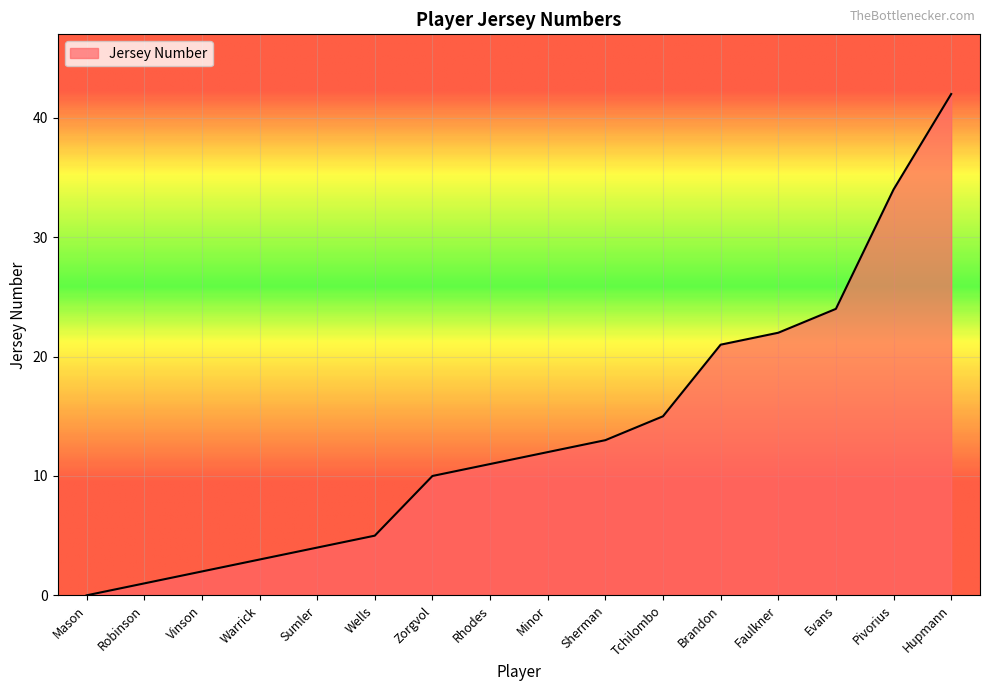

What position from the left is Sumler?

5